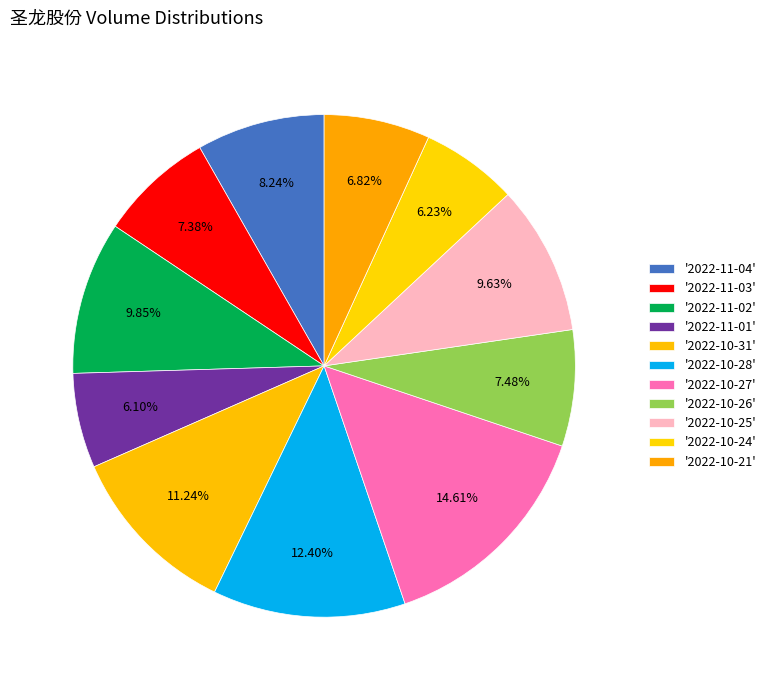

How many slices are in this pie chart?

11